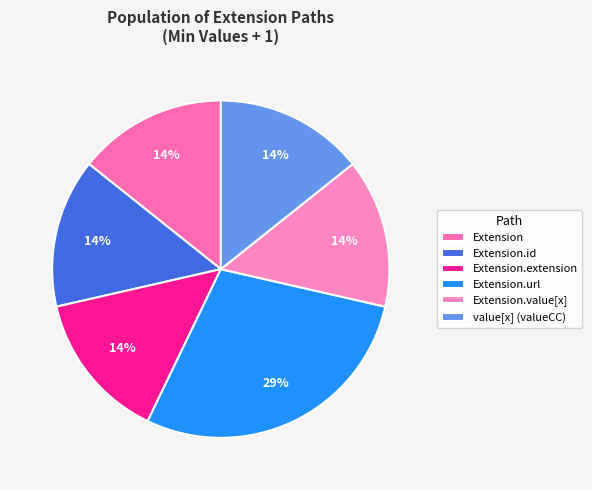

To the nearest percent, what is the average slice percentage?

17%